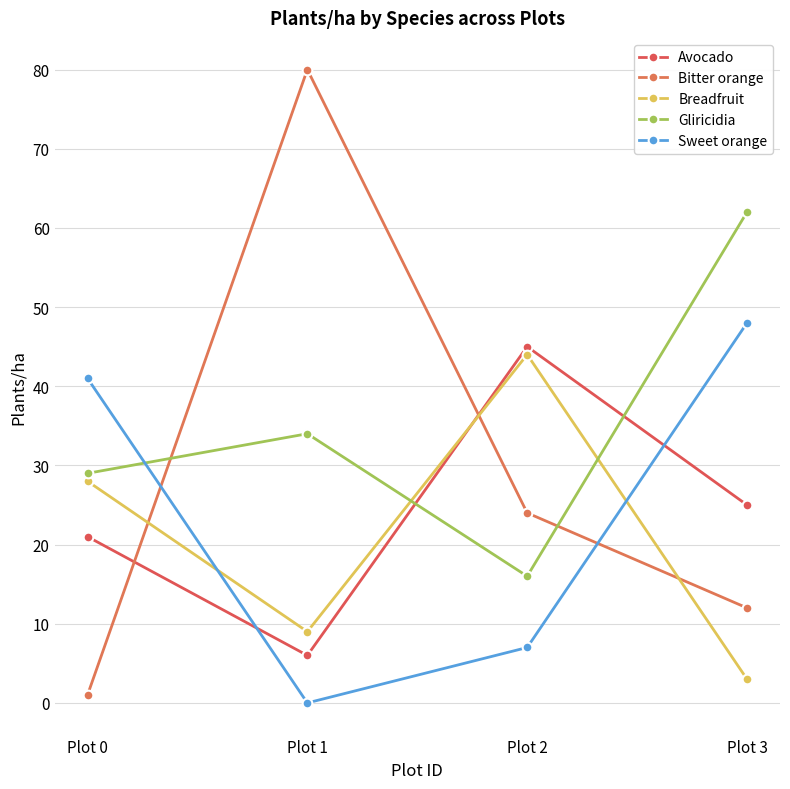

True or false: Sweet orange has a value of 65 at Plot 3.

False